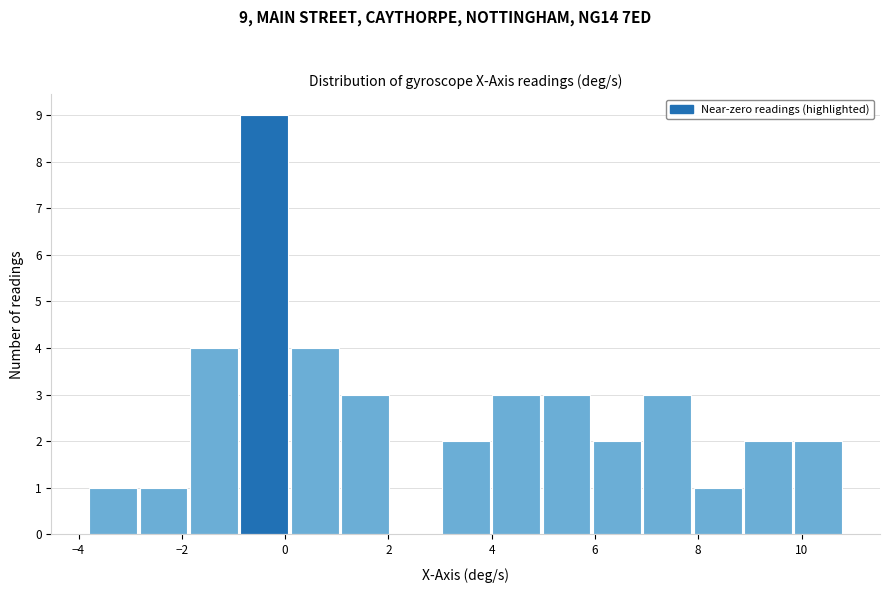

Over which range of the x-axis is the bar tallest?

-0.8 to 0.2